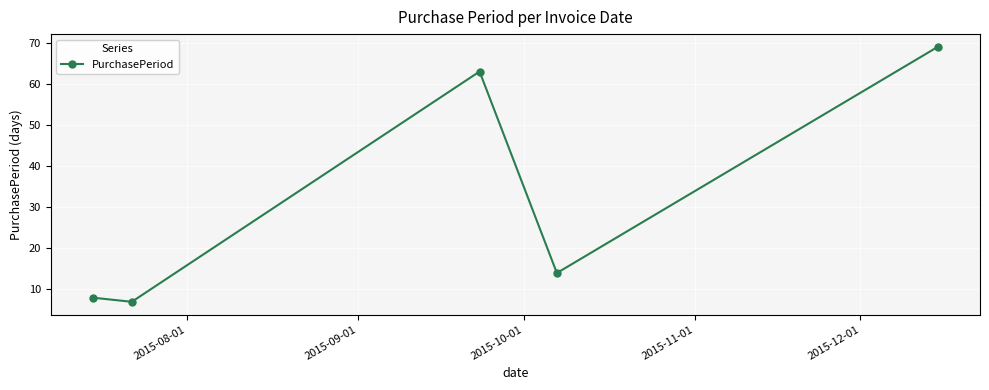

Reading left to right, list all the values displayed in this chart.

8	7	63	14	69